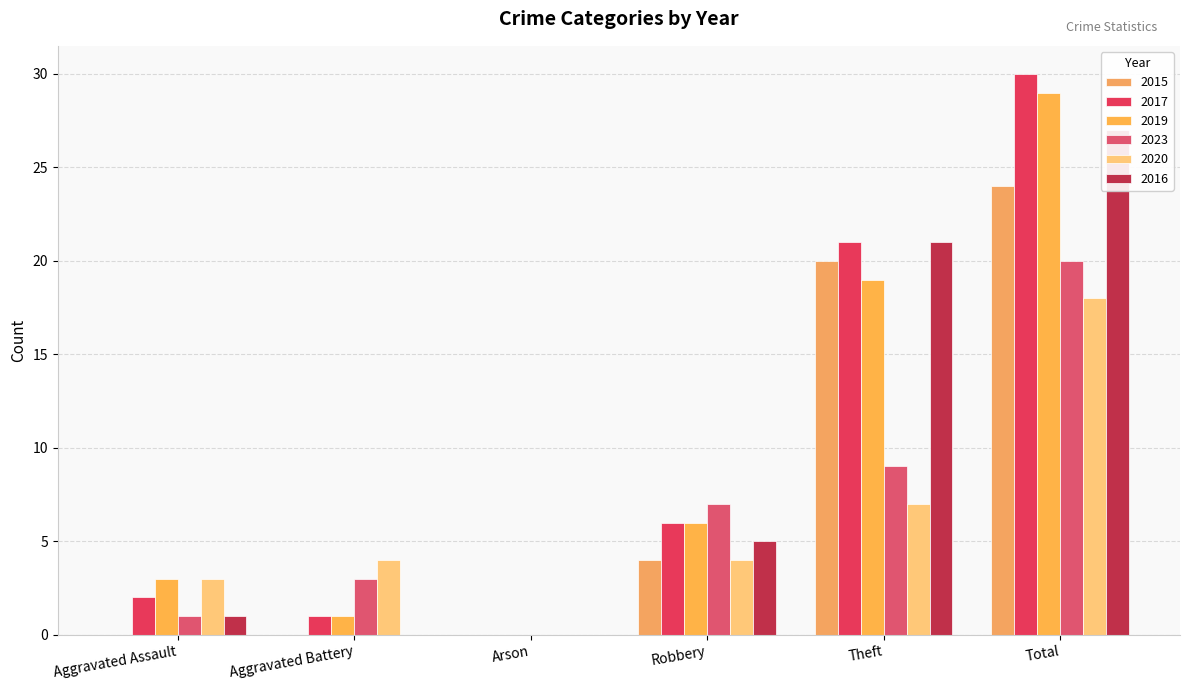

True or false: 2019 has a value of 19 at Theft.

True